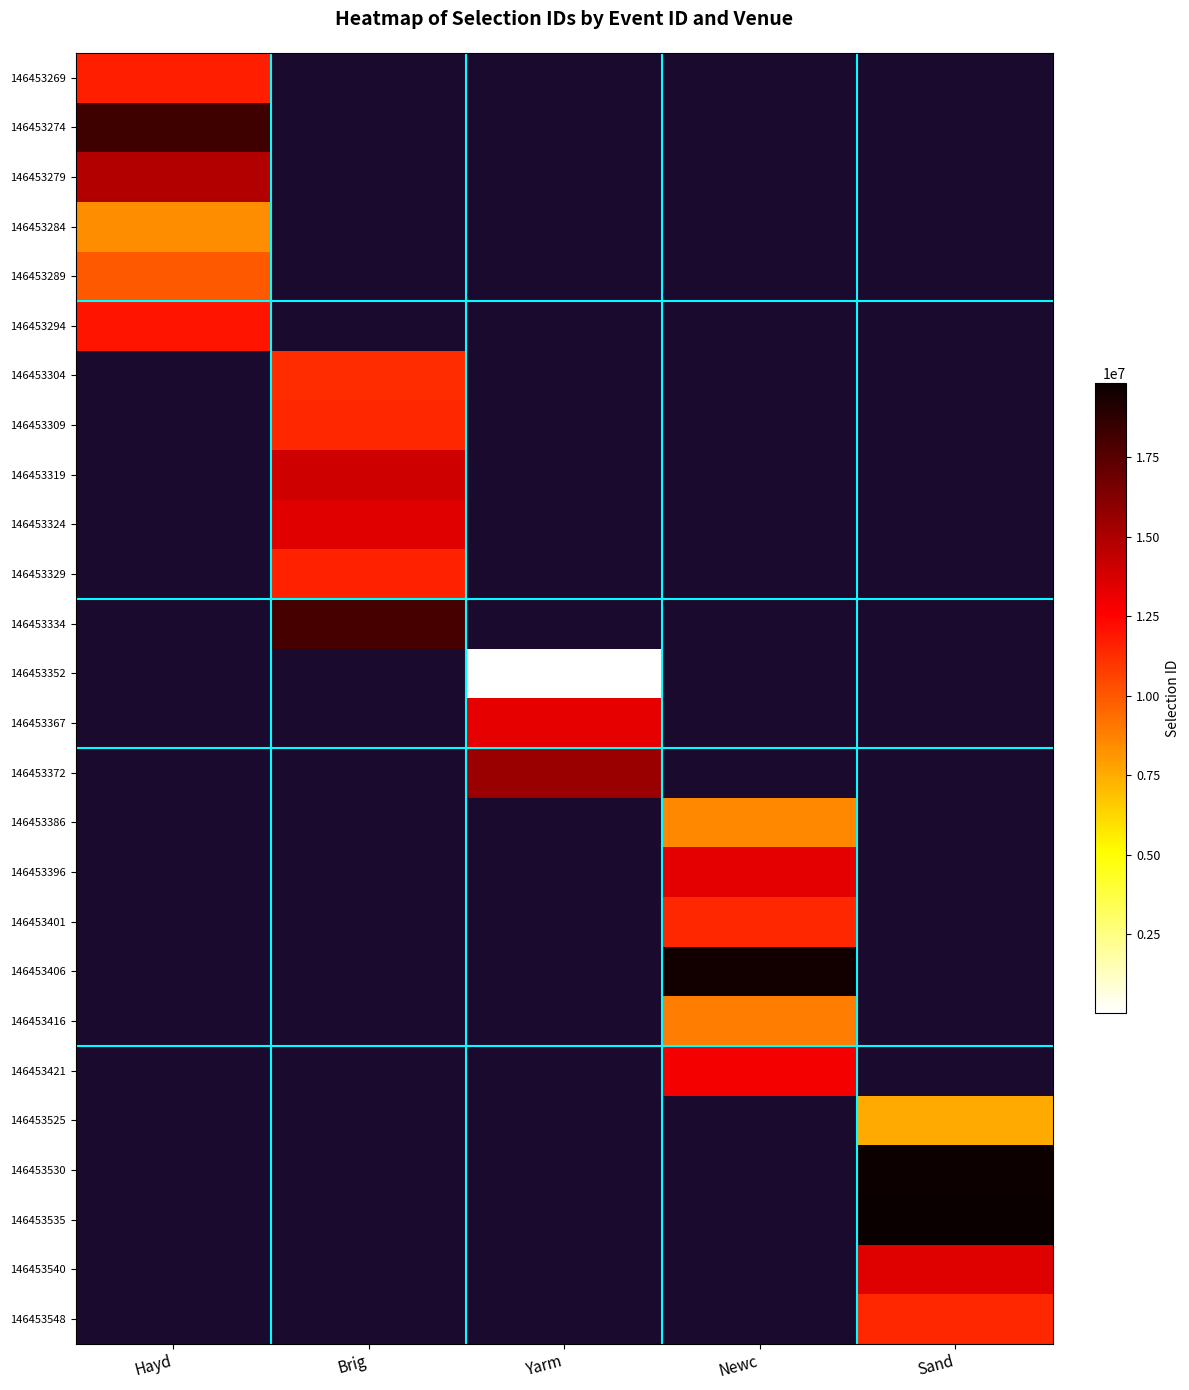

How many distinct data groups are displayed?

26